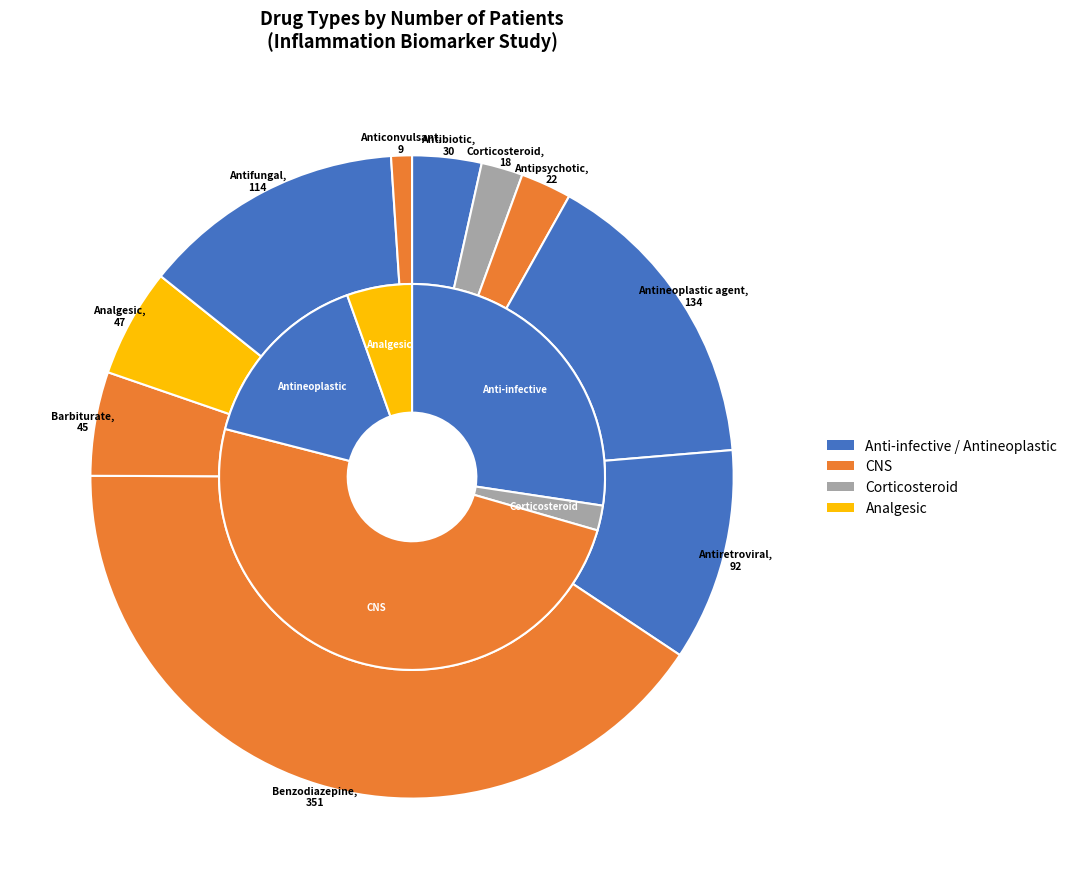

True or false: Barbiturate accounts for 12% of the total.

False